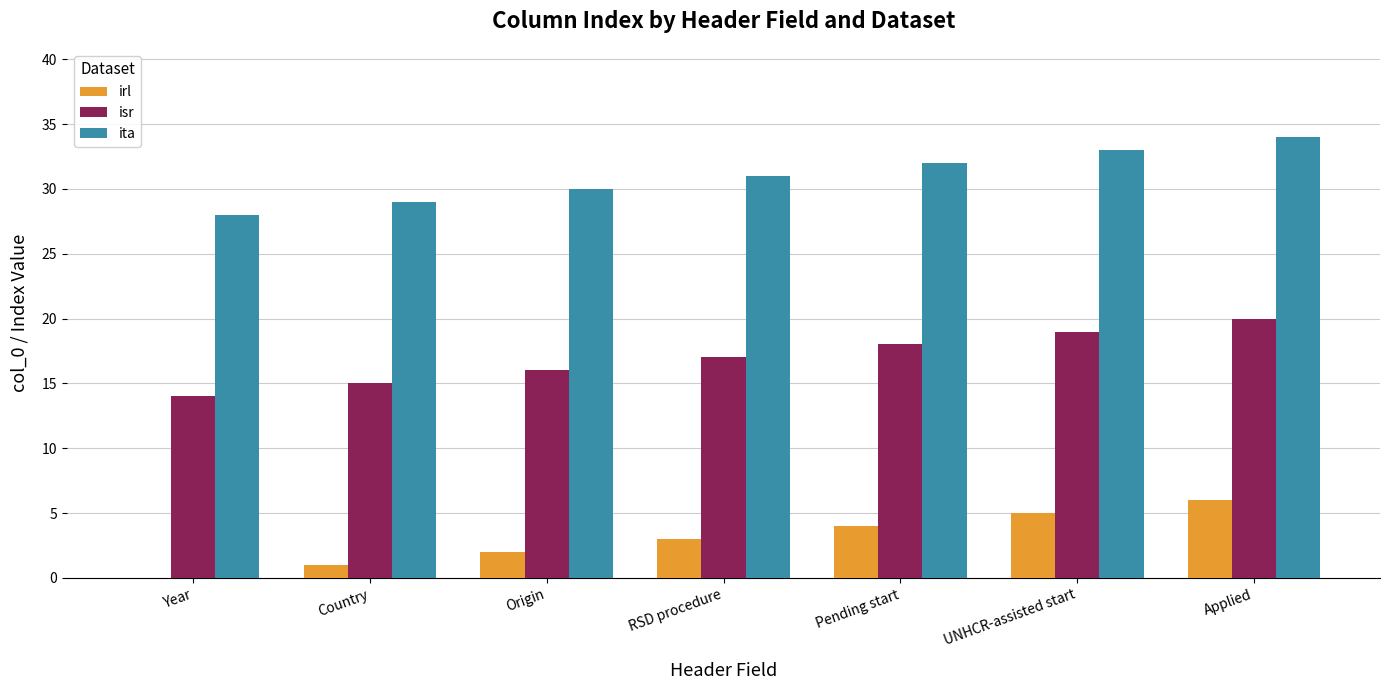

What is the spread (max minus min) of values at Pending start?

28